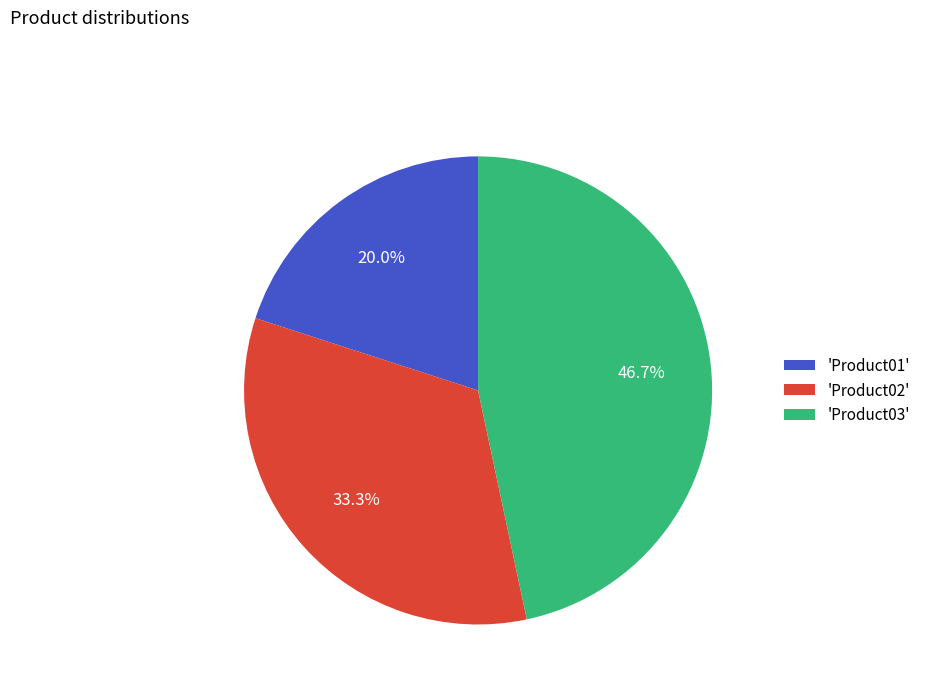

Approximately how many times larger is the value at 'Product03' compared to 'Product01'?

2.3